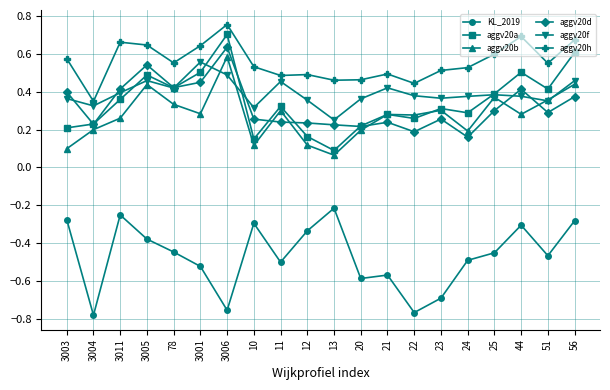

How many lines are shown in the chart?

6